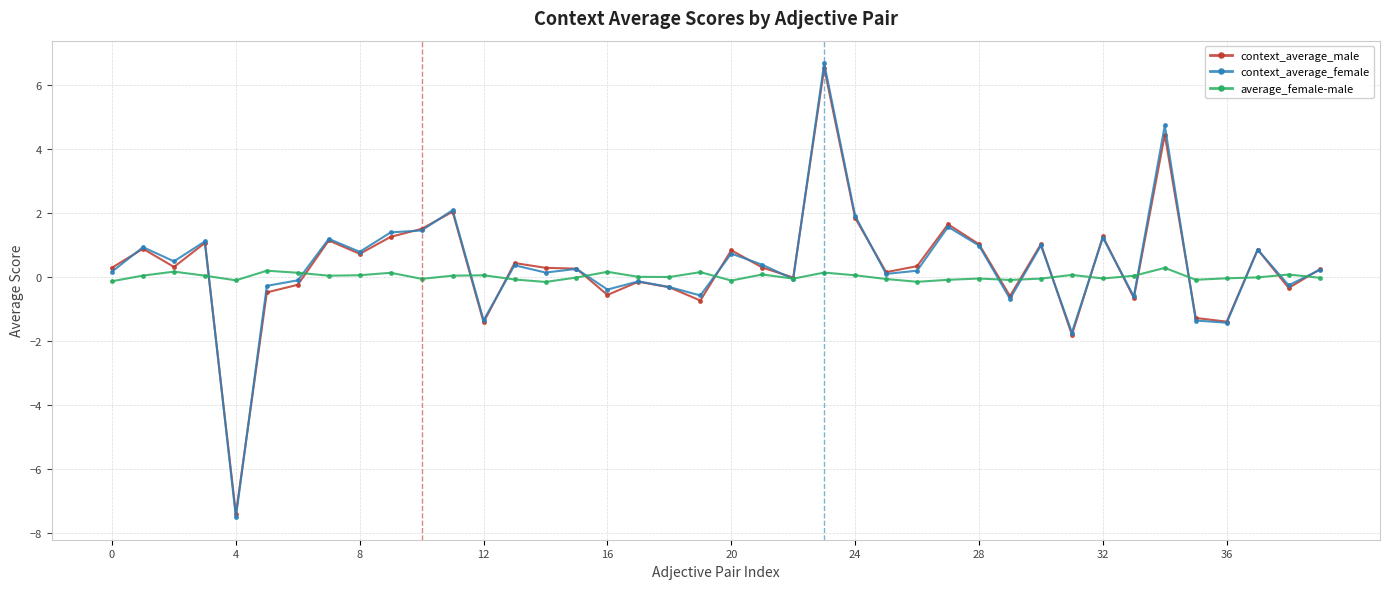

True or false: context_average_female has more than 2 interior local peaks.

True